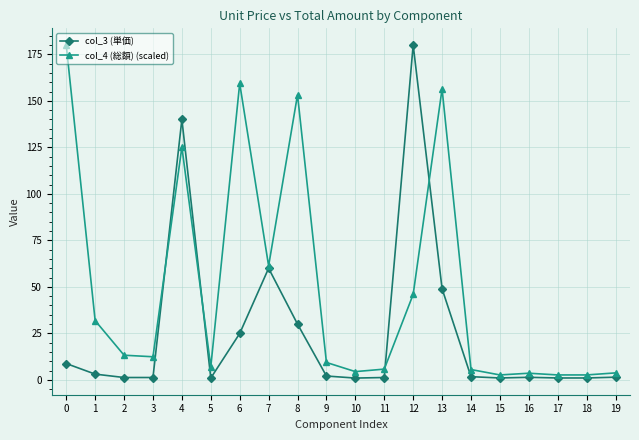

The value of col_3 (単価) at 8 is 14.3. True or false?

False